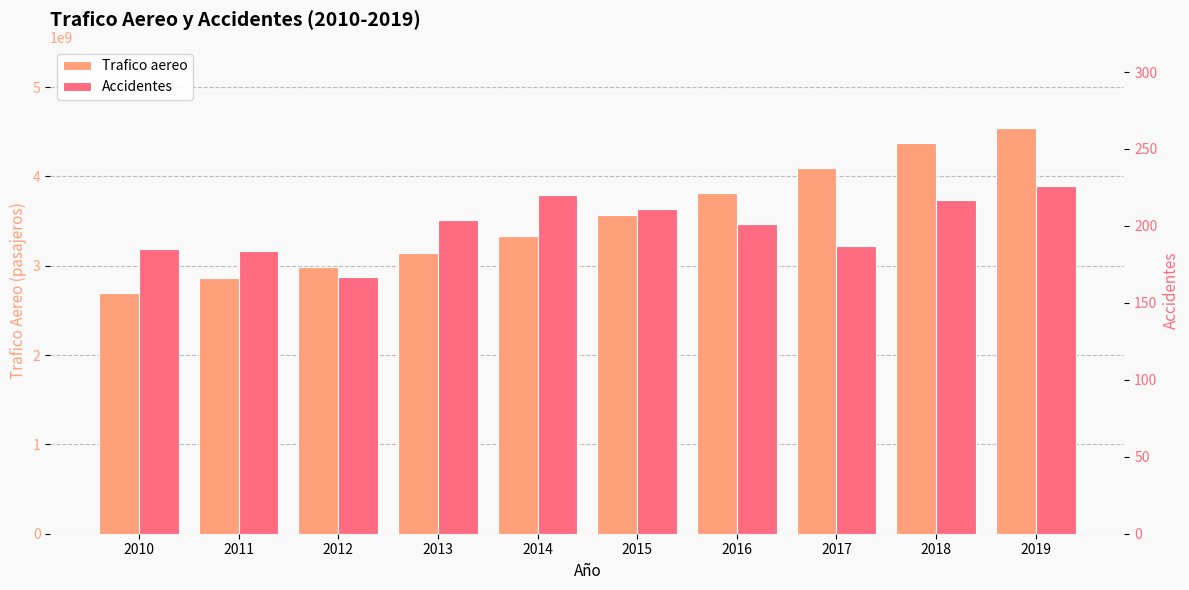

What is the lowest value of the Trafico aereo series?

2695000000